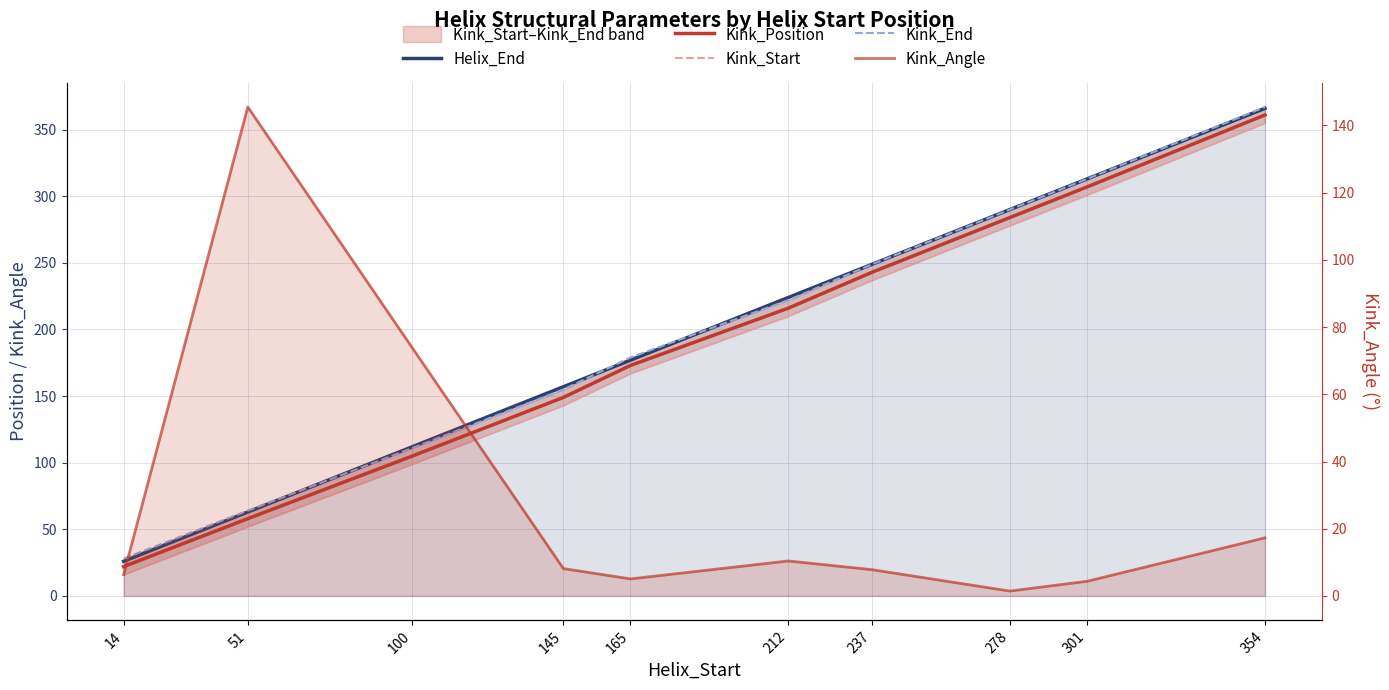

The value of Helix_End at 100 is 112.0. True or false?

True